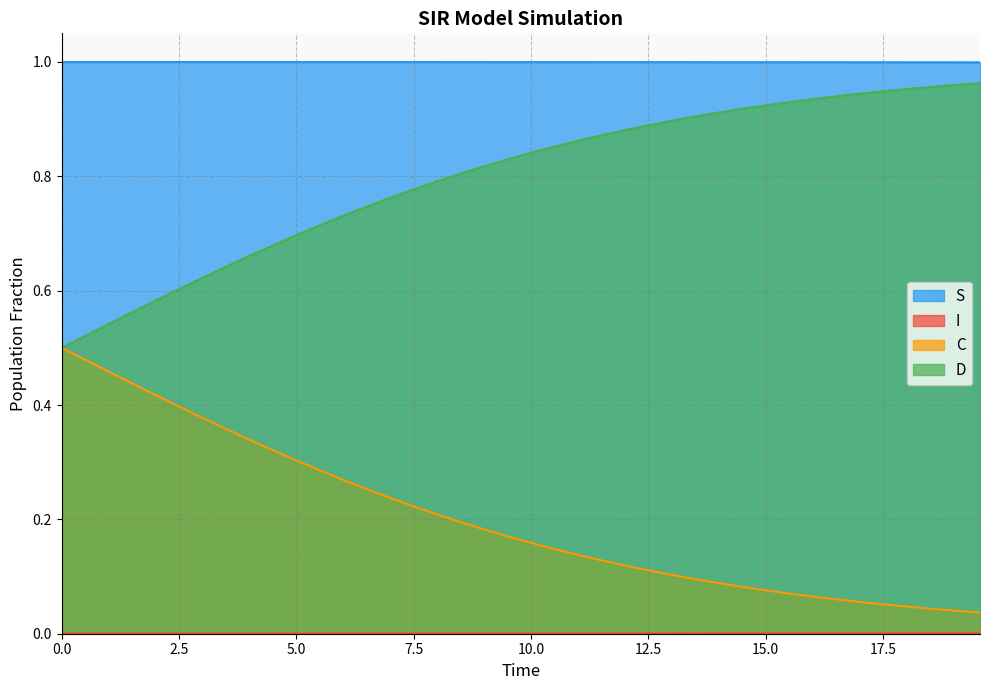

True or false: D and S intersect in this chart.

False